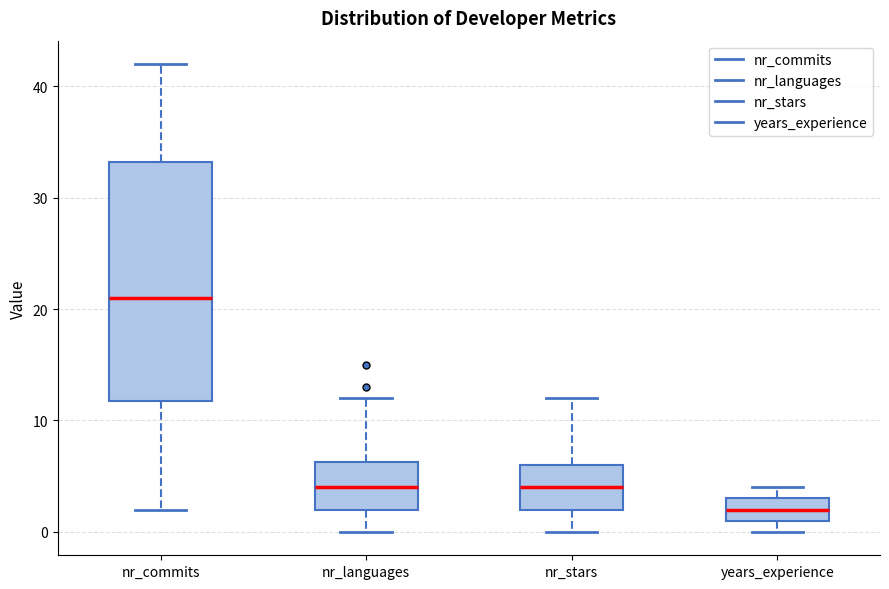

Comparing the boxes themselves (not the whiskers), which one is the tallest?

nr_commits